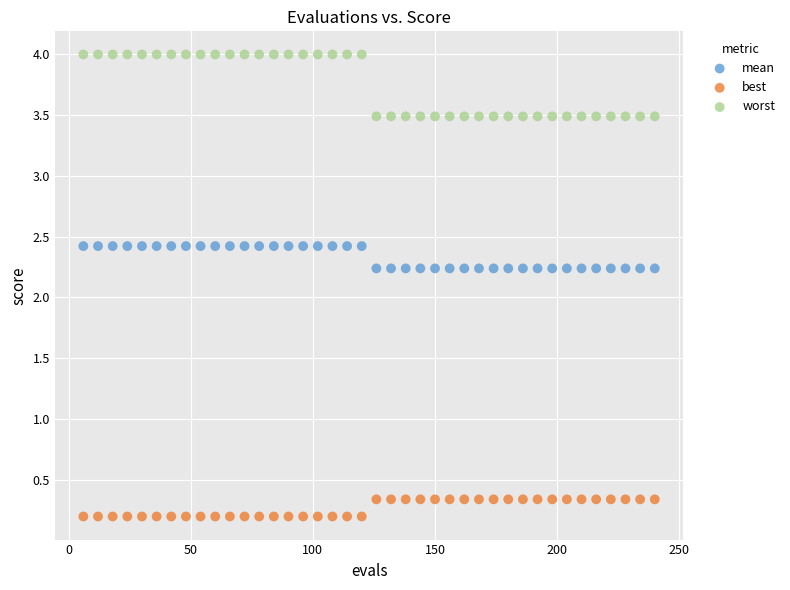

Which series reaches the maximum Y coordinate?

worst